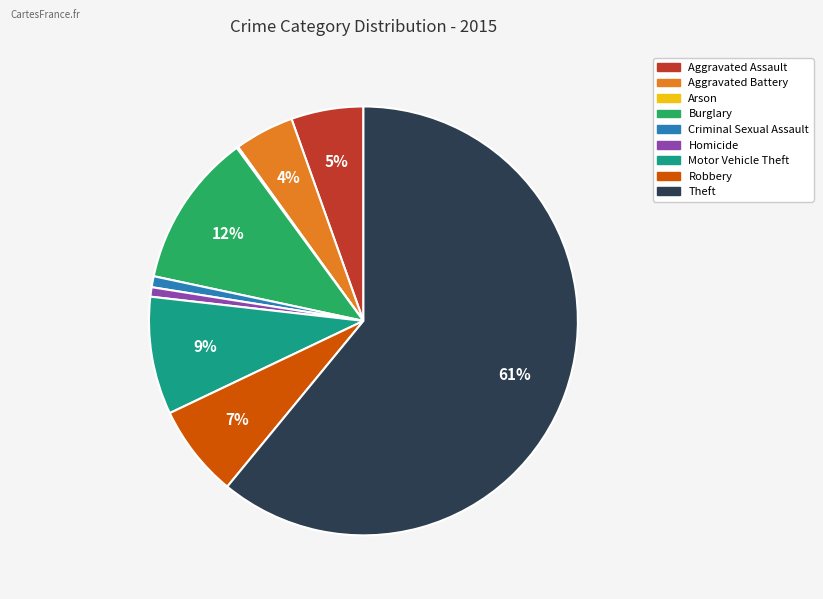

True or false: Criminal Sexual Assault accounts for 11% of the total.

False